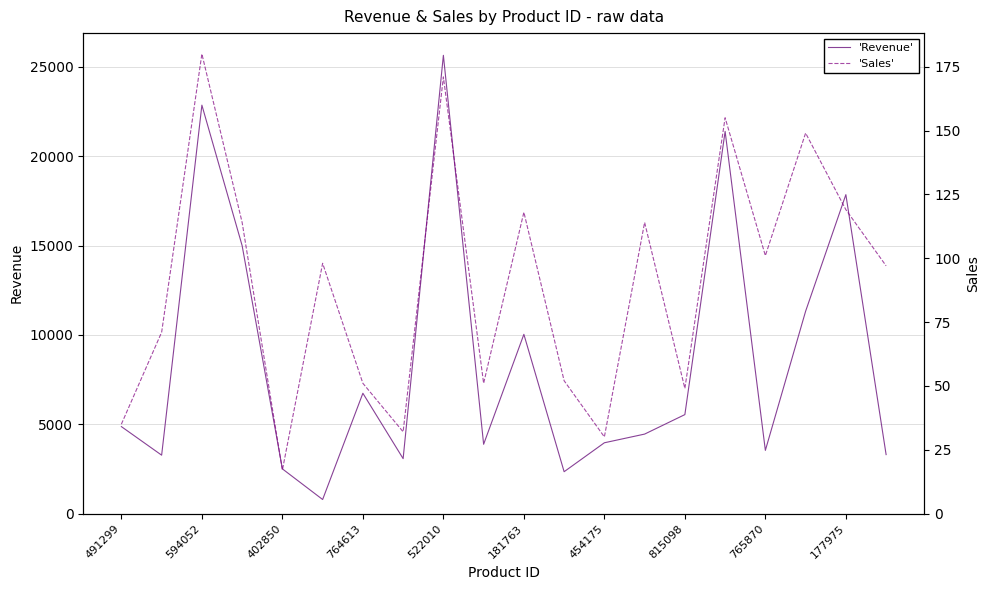

In 'Sales', how many points are higher than both neighbors (excluding endpoints)?

7